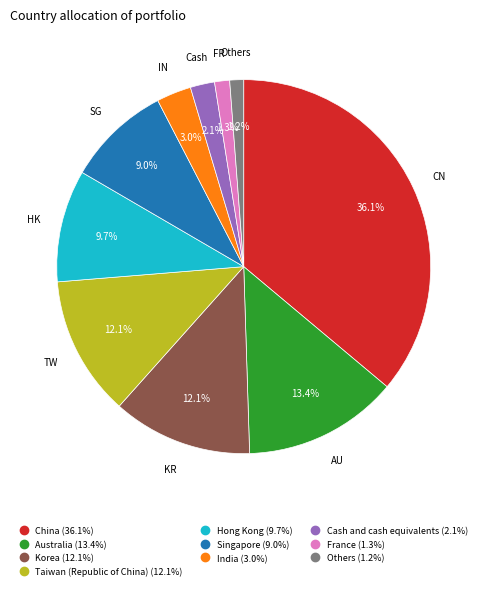

To the nearest percent, what is the difference between the largest and smallest slice percentages?

35%